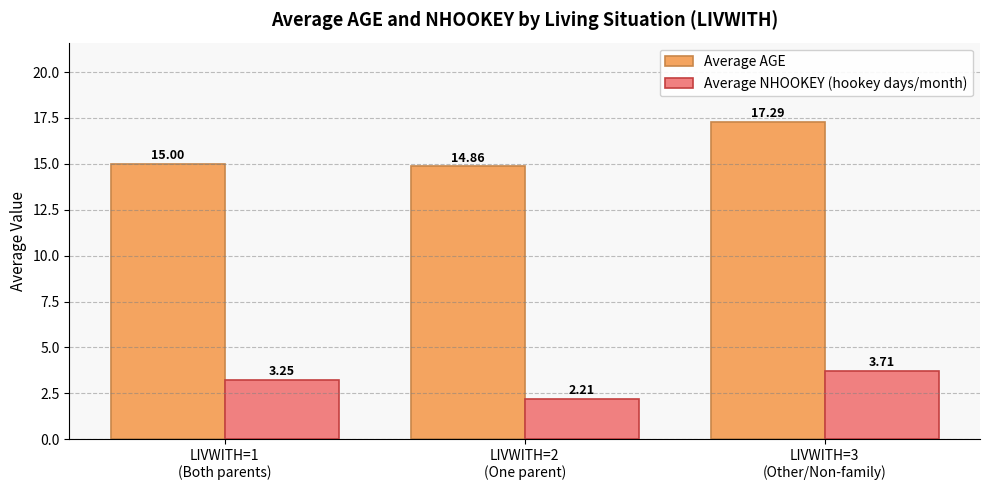

Rank the series at LIVWITH=2
(One parent) from highest to lowest value.

Average AGE, Average NHOOKEY (hookey days/month)